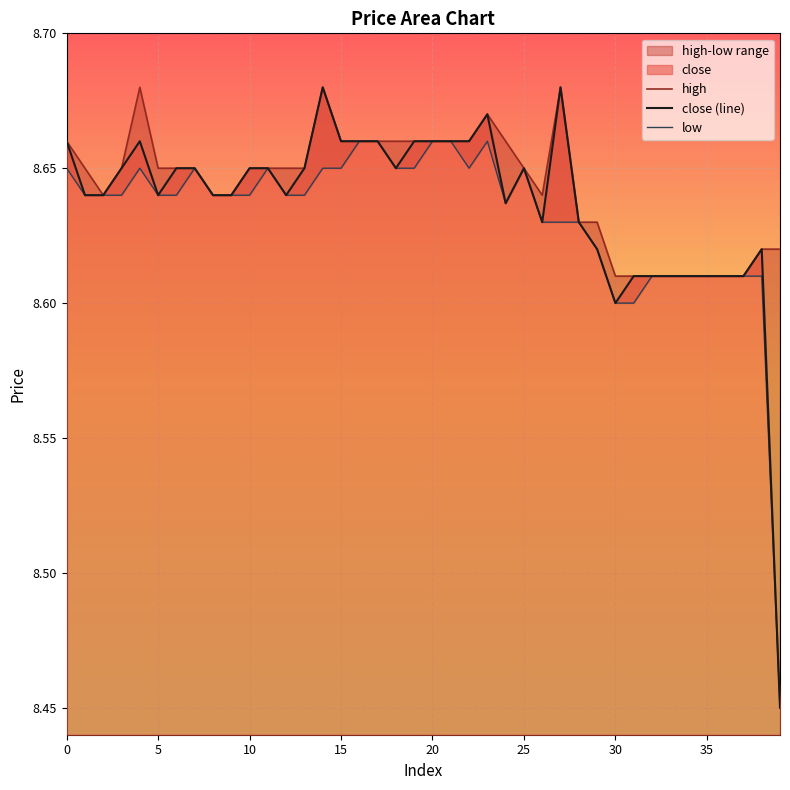

In high, how many points are higher than both neighbors (excluding endpoints)?

4